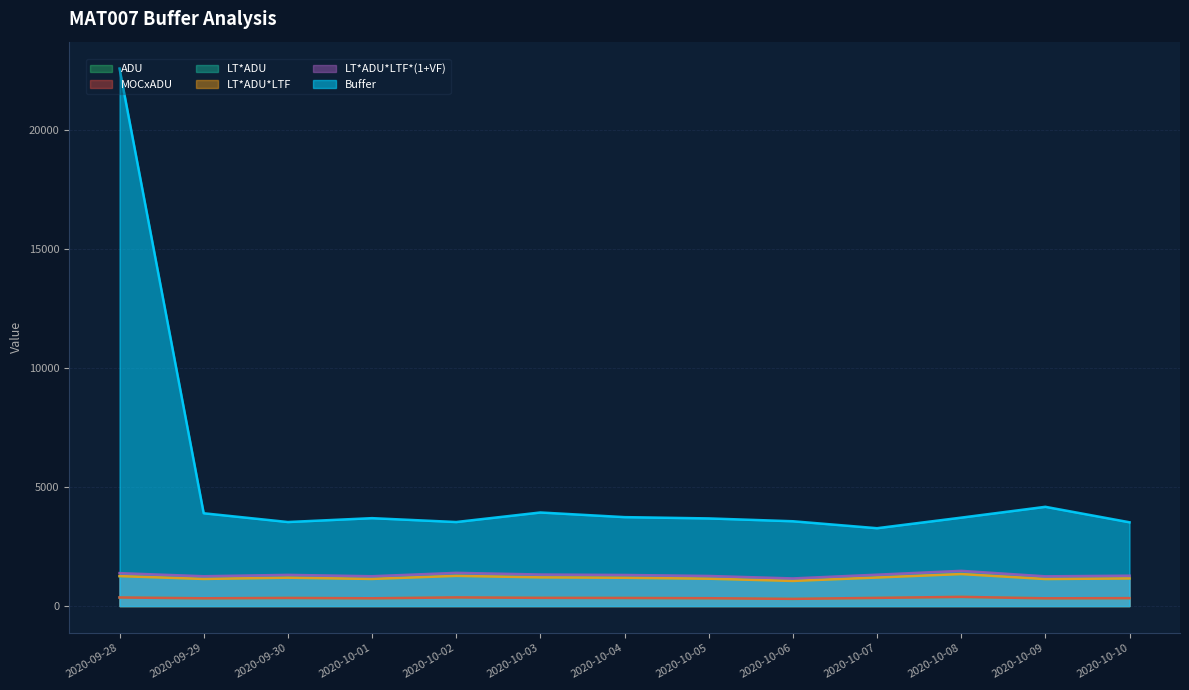

What is the difference between the second highest and second lowest values in the Buffer series?

649.1